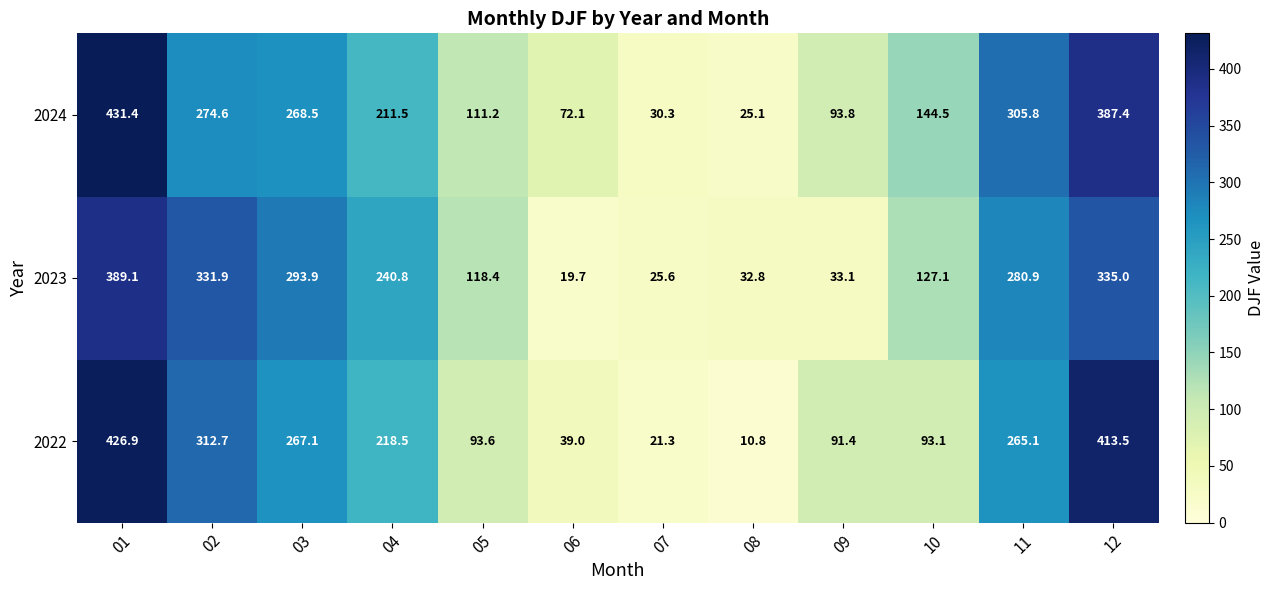

What is the sum of all 2023 values?

2228.3